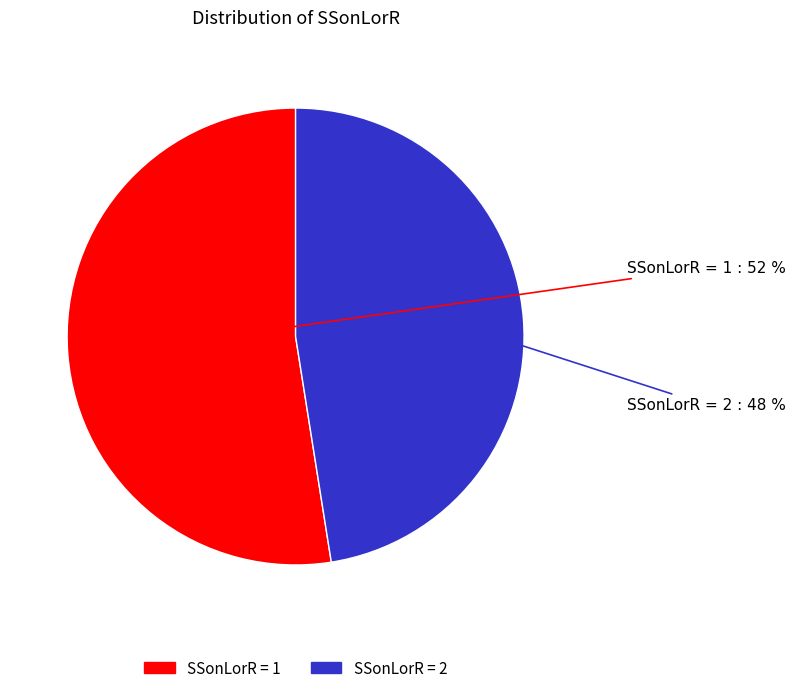

To the nearest percent, what is the average slice percentage?

50%